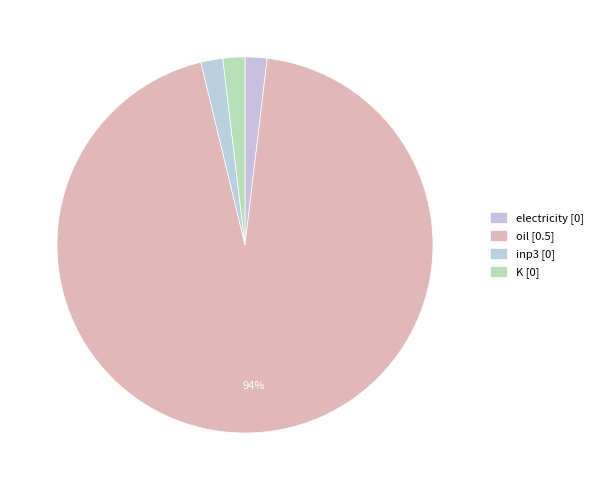

How many segments does this pie chart have?

4